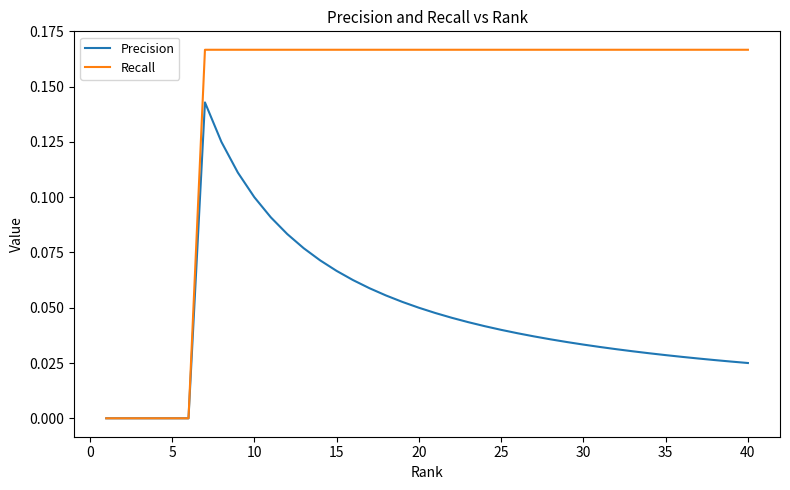

Rank the series by their average value, from highest to lowest.

Recall, Precision